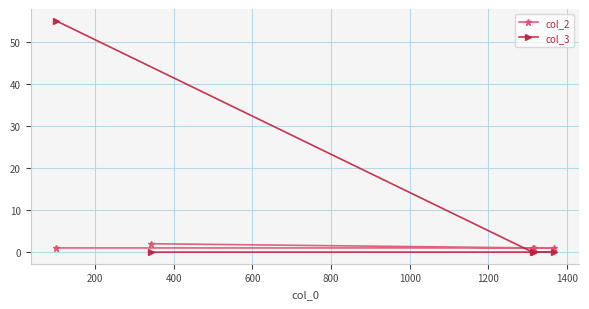

What is the maximum value shown in the chart?

55